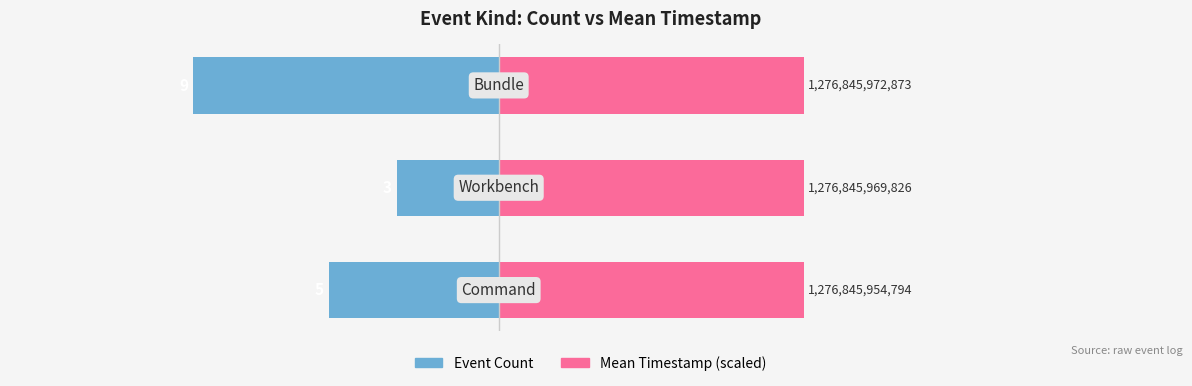

Is the value of Event Count at −10 greater than the value of Mean Timestamp (scaled) at −15?

No